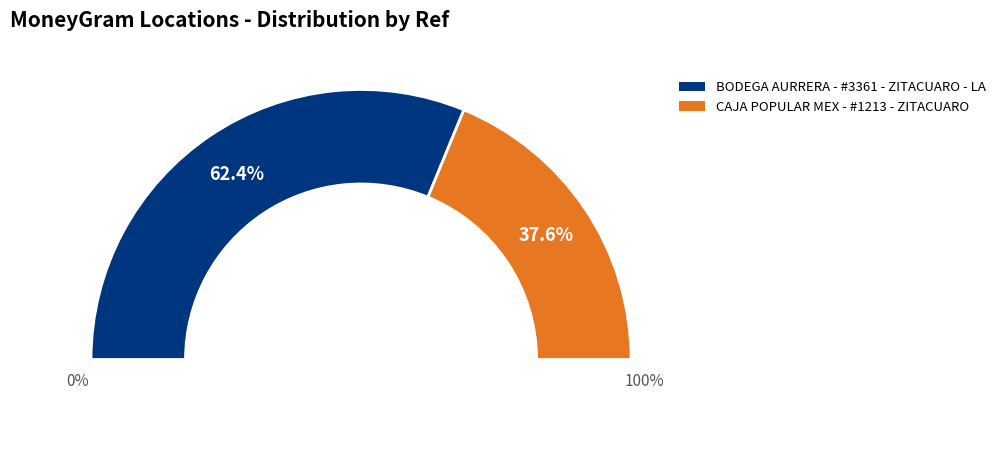

To the nearest percent, what portion does CAJA POPULAR MEX - #1213 - ZITACUARO represent?

38%